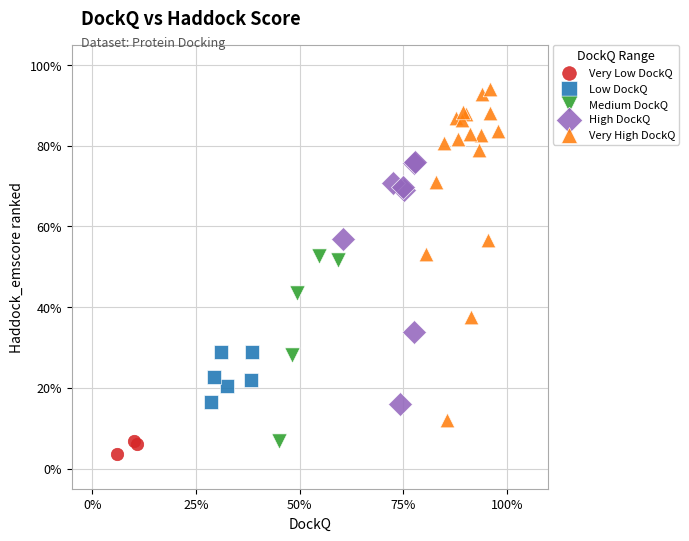

What are all the series names shown in the legend?

Very Low DockQ, Low DockQ, Medium DockQ, High DockQ, Very High DockQ